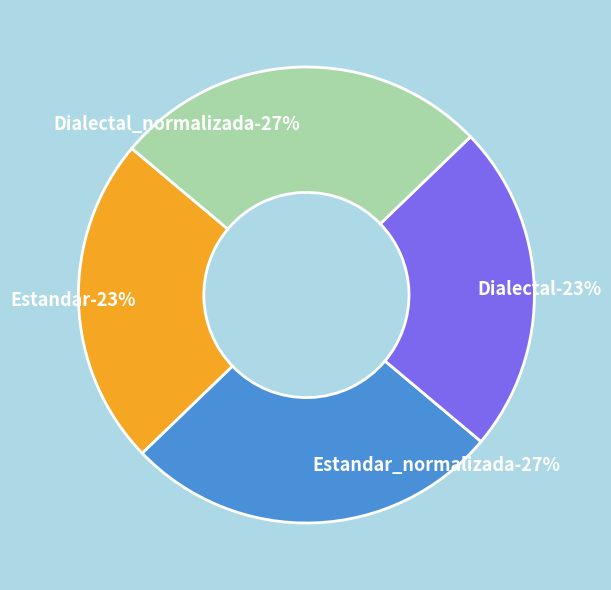

Does Estandar account for over 50% of the chart?

No